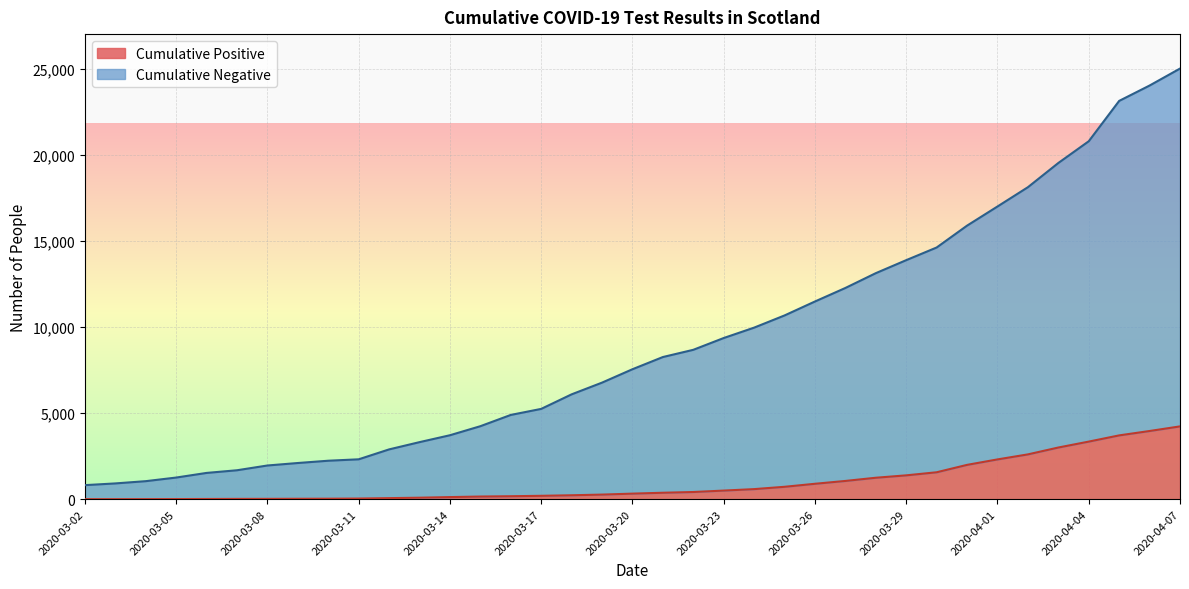

Rank the series at 2020-03-03 from highest to lowest value.

Cumulative Negative, Cumulative Positive